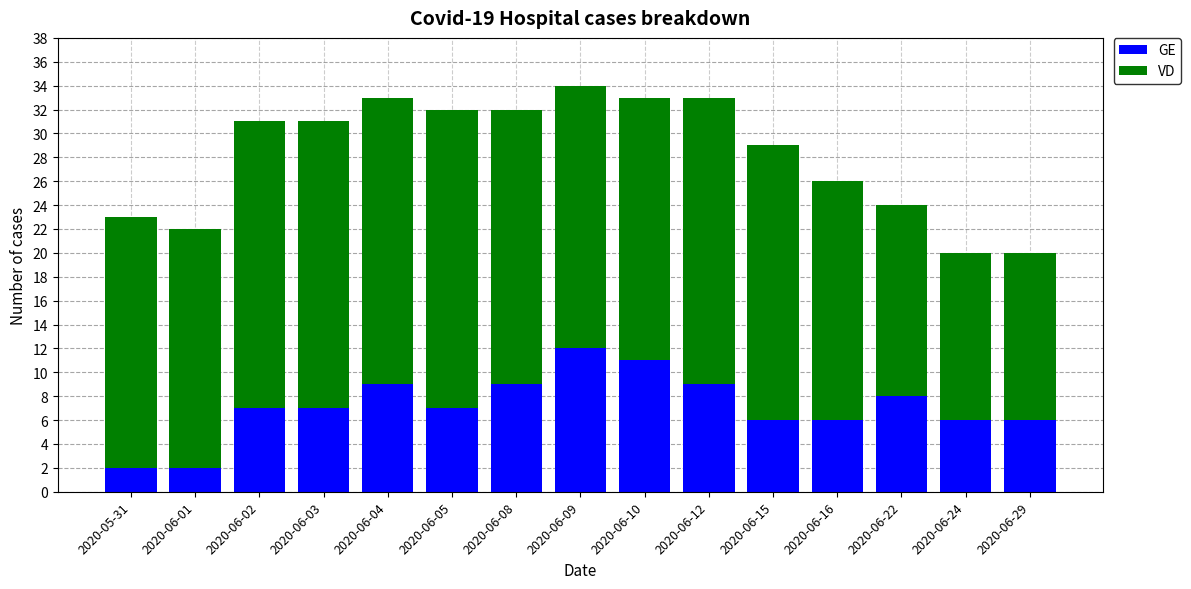

At which label does GE reach its peak?

2020-06-09